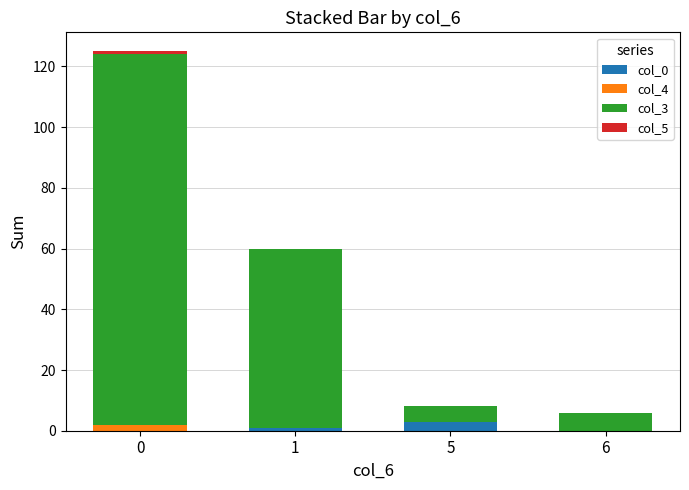

How many data points does each series have?

4